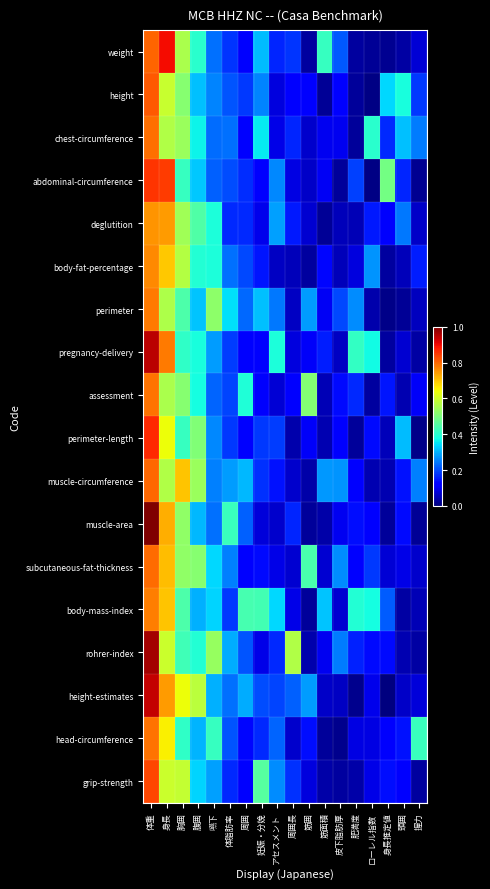

Reading right to left, extract all data points from this chart.

weight: 握力=0.1	頭囲=0.0	身長推定値=0.0	ローレル指数=0.0	肥満度=0.0	皮下脂肪厚=0.2	筋面積=0.4	筋囲=0.0	周囲長=0.2	アセスメント=0.2	妊娠・分娩=0.3	周囲=0.1	体脂肪率=0.2	嚥下=0.2	腹囲=0.4	胸囲=0.6	身長=0.9	体重=0.8
height: 握力=0.2	頭囲=0.4	身長推定値=0.3	ローレル指数=0.0	肥満度=0.0	皮下脂肪厚=0.1	筋面積=0.0	筋囲=0.1	周囲長=0.1	アセスメント=0.1	妊娠・分娩=0.3	周囲=0.2	体脂肪率=0.2	嚥下=0.3	腹囲=0.3	胸囲=0.5	身長=0.6	体重=0.8
chest-circumference: 握力=0.2	頭囲=0.3	身長推定値=0.2	ローレル指数=0.4	肥満度=0.0	皮下脂肪厚=0.1	筋面積=0.1	筋囲=0.1	周囲長=0.2	アセスメント=0.1	妊娠・分娩=0.4	周囲=0.1	体脂肪率=0.2	嚥下=0.2	腹囲=0.4	胸囲=0.5	身長=0.6	体重=0.8
abdominal-circumference: 握力=0.0	頭囲=0.2	身長推定値=0.5	ローレル指数=0.0	肥満度=0.2	皮下脂肪厚=0.0	筋面積=0.1	筋囲=0.1	周囲長=0.1	アセスメント=0.3	妊娠・分娩=0.1	周囲=0.2	体脂肪率=0.2	嚥下=0.2	腹囲=0.3	胸囲=0.4	身長=0.8	体重=0.9
deglutition: 握力=0.1	頭囲=0.2	身長推定値=0.1	ローレル指数=0.1	肥満度=0.0	皮下脂肪厚=0.1	筋面積=0.0	筋囲=0.1	周囲長=0.2	アセスメント=0.3	妊娠・分娩=0.1	周囲=0.2	体脂肪率=0.2	嚥下=0.4	腹囲=0.4	胸囲=0.5	身長=0.7	体重=0.8
body-fat-percentage: 握力=0.2	頭囲=0.1	身長推定値=0.0	ローレル指数=0.3	肥満度=0.1	皮下脂肪厚=0.1	筋面積=0.1	筋囲=0.0	周囲長=0.1	アセスメント=0.1	妊娠・分娩=0.1	周囲=0.2	体脂肪率=0.2	嚥下=0.4	腹囲=0.4	胸囲=0.6	身長=0.7	体重=0.8
perimeter: 握力=0.1	頭囲=0.0	身長推定値=0.0	ローレル指数=0.0	肥満度=0.3	皮下脂肪厚=0.2	筋面積=0.1	筋囲=0.3	周囲長=0.1	アセスメント=0.2	妊娠・分娩=0.3	周囲=0.2	体脂肪率=0.3	嚥下=0.5	腹囲=0.3	胸囲=0.4	身長=0.6	体重=0.8
pregnancy-delivery: 握力=0.0	頭囲=0.1	身長推定値=0.0	ローレル指数=0.4	肥満度=0.4	皮下脂肪厚=0.1	筋面積=0.2	筋囲=0.1	周囲長=0.1	アセスメント=0.4	妊娠・分娩=0.1	周囲=0.1	体脂肪率=0.2	嚥下=0.3	腹囲=0.4	胸囲=0.4	身長=0.8	体重=0.9
assessment: 握力=0.1	頭囲=0.0	身長推定値=0.1	ローレル指数=0.0	肥満度=0.2	皮下脂肪厚=0.1	筋面積=0.0	筋囲=0.5	周囲長=0.1	アセスメント=0.1	妊娠・分娩=0.1	周囲=0.4	体脂肪率=0.2	嚥下=0.2	腹囲=0.4	胸囲=0.5	身長=0.6	体重=0.8
perimeter-length: 握力=0.0	頭囲=0.3	身長推定値=0.1	ローレル指数=0.1	肥満度=0.0	皮下脂肪厚=0.1	筋面積=0.0	筋囲=0.1	周囲長=0.0	アセスメント=0.2	妊娠・分娩=0.2	周囲=0.1	体脂肪率=0.2	嚥下=0.3	腹囲=0.5	胸囲=0.4	身長=0.6	体重=0.9
muscle-circumference: 握力=0.3	頭囲=0.1	身長推定値=0.0	ローレル指数=0.0	肥満度=0.1	皮下脂肪厚=0.3	筋面積=0.3	筋囲=0.0	周囲長=0.1	アセスメント=0.1	妊娠・分娩=0.2	周囲=0.3	体脂肪率=0.3	嚥下=0.3	腹囲=0.5	胸囲=0.7	身長=0.6	体重=0.8
muscle-area: 握力=0.0	頭囲=0.1	身長推定値=0.0	ローレル指数=0.1	肥満度=0.1	皮下脂肪厚=0.1	筋面積=0.0	筋囲=0.0	周囲長=0.2	アセスメント=0.1	妊娠・分娩=0.1	周囲=0.2	体脂肪率=0.4	嚥下=0.2	腹囲=0.3	胸囲=0.5	身長=0.7	体重=1.0
subcutaneous-fat-thickness: 握力=0.1	頭囲=0.1	身長推定値=0.1	ローレル指数=0.2	肥満度=0.1	皮下脂肪厚=0.3	筋面積=0.1	筋囲=0.4	周囲長=0.1	アセスメント=0.1	妊娠・分娩=0.1	周囲=0.1	体脂肪率=0.3	嚥下=0.3	腹囲=0.5	胸囲=0.5	身長=0.7	体重=0.8
body-mass-index: 握力=0.0	頭囲=0.0	身長推定値=0.2	ローレル指数=0.4	肥満度=0.4	皮下脂肪厚=0.1	筋面積=0.3	筋囲=0.0	周囲長=0.1	アセスメント=0.3	妊娠・分娩=0.4	周囲=0.4	体脂肪率=0.2	嚥下=0.3	腹囲=0.3	胸囲=0.4	身長=0.7	体重=0.8
rohrer-index: 握力=0.0	頭囲=0.0	身長推定値=0.1	ローレル指数=0.1	肥満度=0.2	皮下脂肪厚=0.2	筋面積=0.1	筋囲=0.0	周囲長=0.6	アセスメント=0.2	妊娠・分娩=0.1	周囲=0.2	体脂肪率=0.3	嚥下=0.5	腹囲=0.4	胸囲=0.4	身長=0.6	体重=1.0
height-estimates: 握力=0.1	頭囲=0.1	身長推定値=0.0	ローレル指数=0.1	肥満度=0.0	皮下脂肪厚=0.1	筋面積=0.1	筋囲=0.3	周囲長=0.2	アセスメント=0.2	妊娠・分娩=0.2	周囲=0.3	体脂肪率=0.2	嚥下=0.3	腹囲=0.6	胸囲=0.6	身長=0.7	体重=0.9
head-circumference: 握力=0.4	頭囲=0.1	身長推定値=0.1	ローレル指数=0.1	肥満度=0.1	皮下脂肪厚=0.0	筋面積=0.0	筋囲=0.1	周囲長=0.1	アセスメント=0.2	妊娠・分娩=0.2	周囲=0.1	体脂肪率=0.2	嚥下=0.4	腹囲=0.3	胸囲=0.4	身長=0.7	体重=0.8
grip-strength: 握力=0.0	頭囲=0.1	身長推定値=0.1	ローレル指数=0.1	肥満度=0.0	皮下脂肪厚=0.0	筋面積=0.0	筋囲=0.1	周囲長=0.2	アセスメント=0.3	妊娠・分娩=0.5	周囲=0.1	体脂肪率=0.2	嚥下=0.3	腹囲=0.3	胸囲=0.6	身長=0.6	体重=0.8